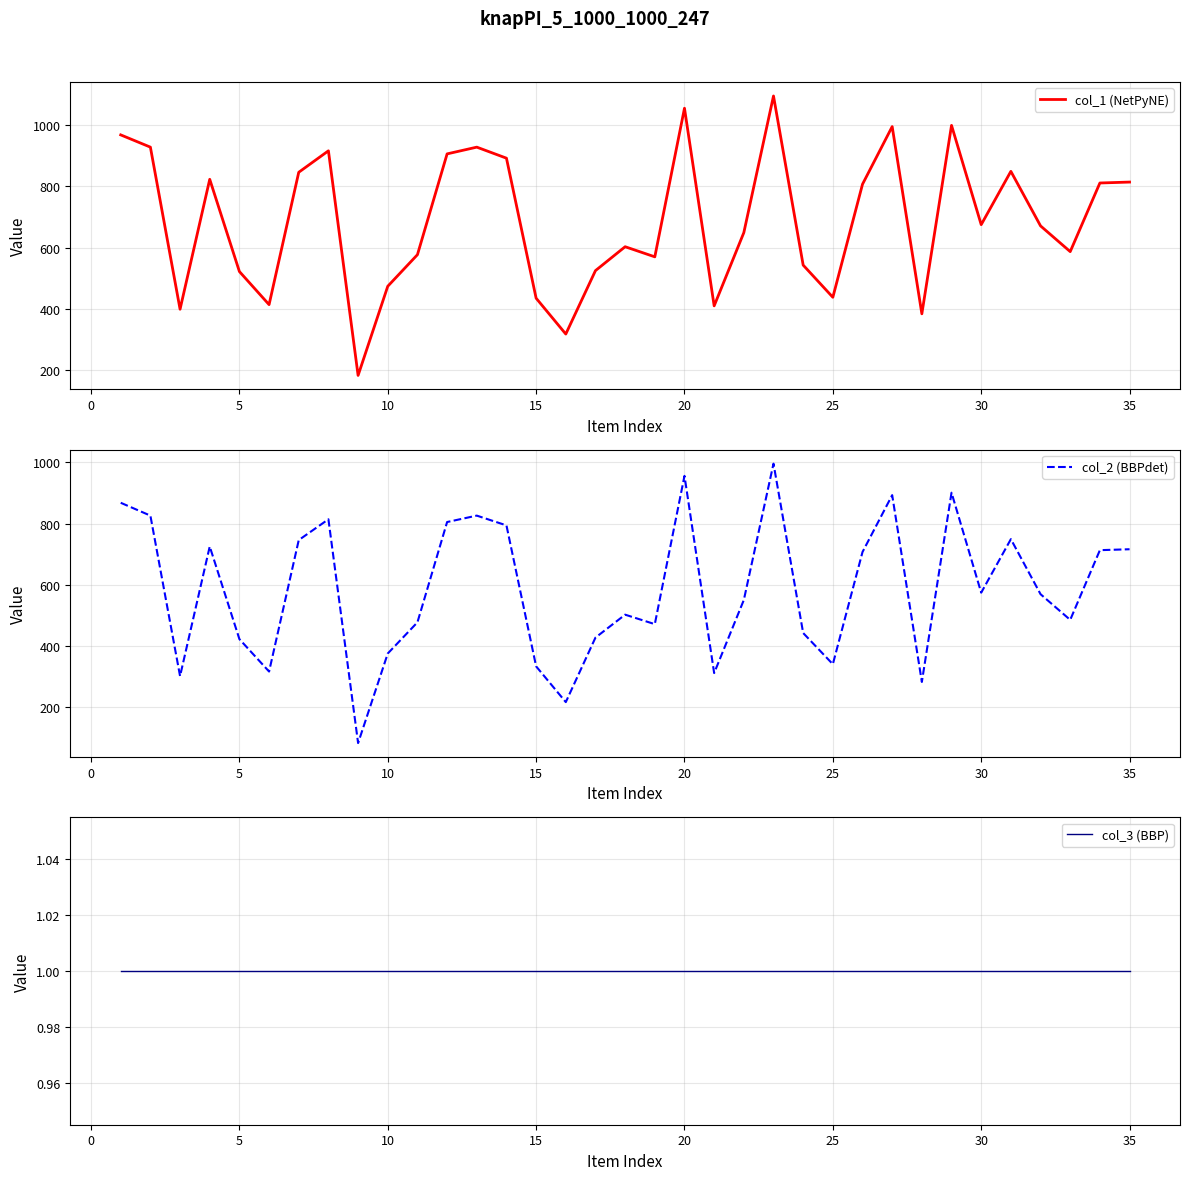

What is the maximum value for col_1 (NetPyNE)?

1095